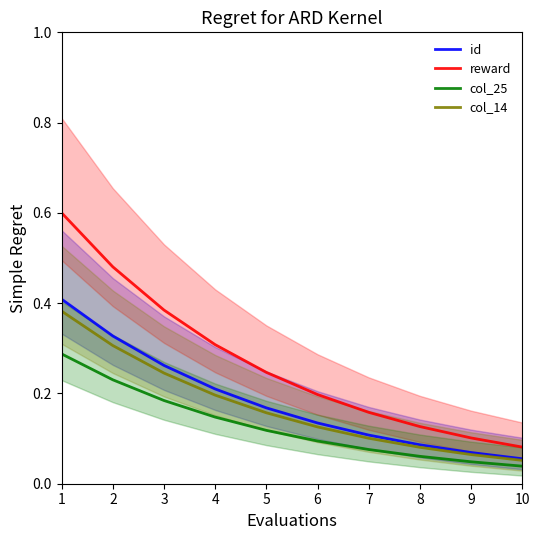

What is the value of the col_14 point at the 6th from the left?

0.1